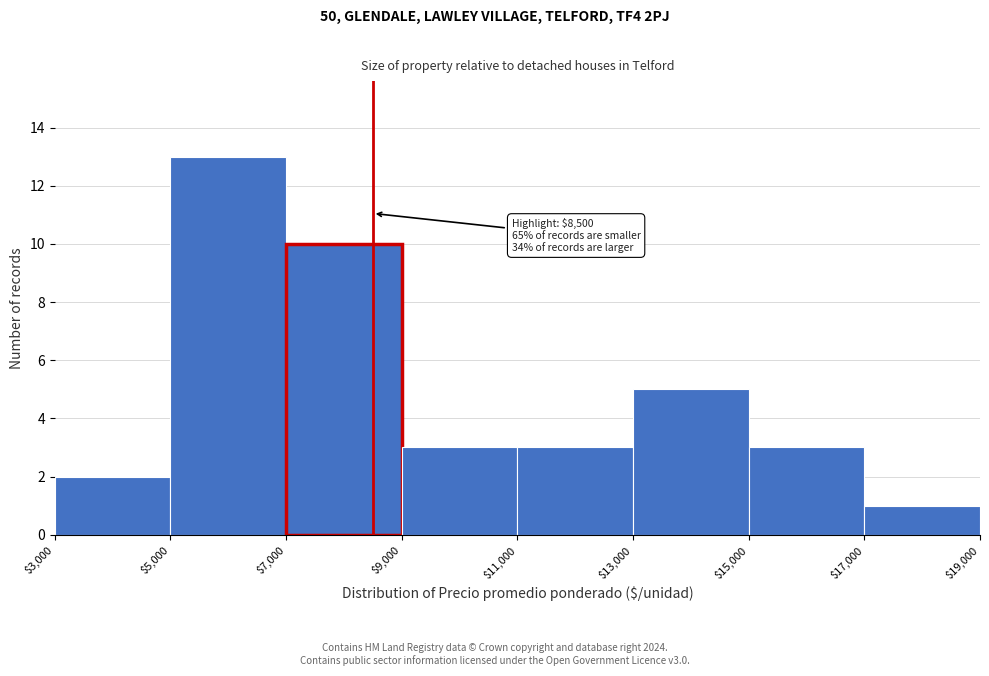

Which range on the x-axis has the tallest bar?

$5,000 to $7,000